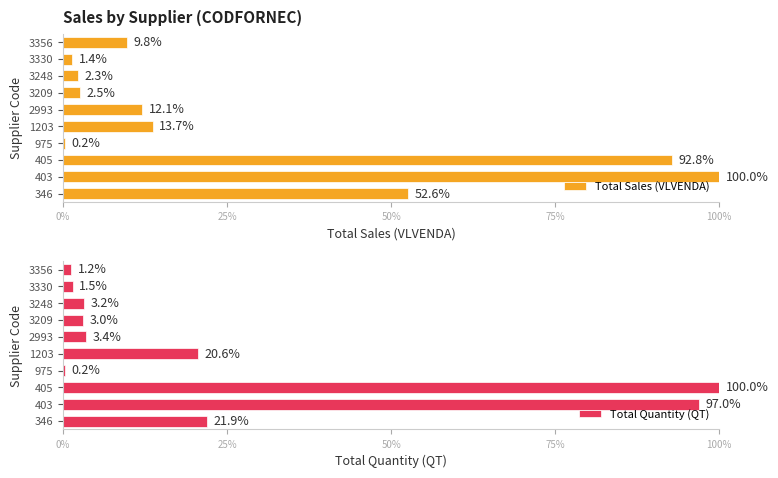

What is the sum of all Total Quantity (QT) values?

252.0